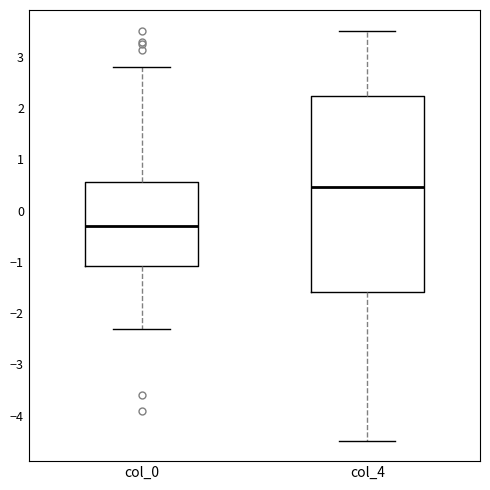

Which box is the tallest, from its lower edge to its upper edge?

col_4